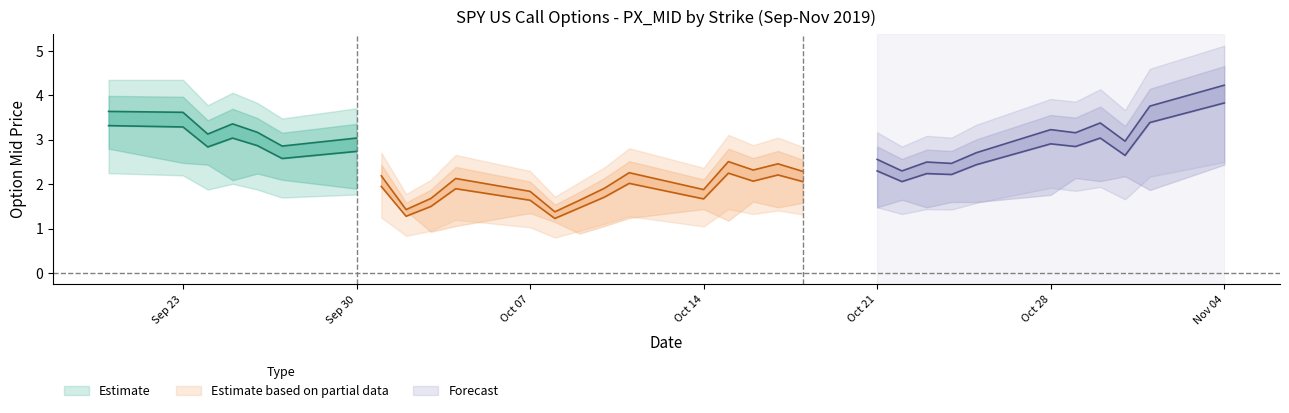

At how many categories does at least one series exceed 1?

32